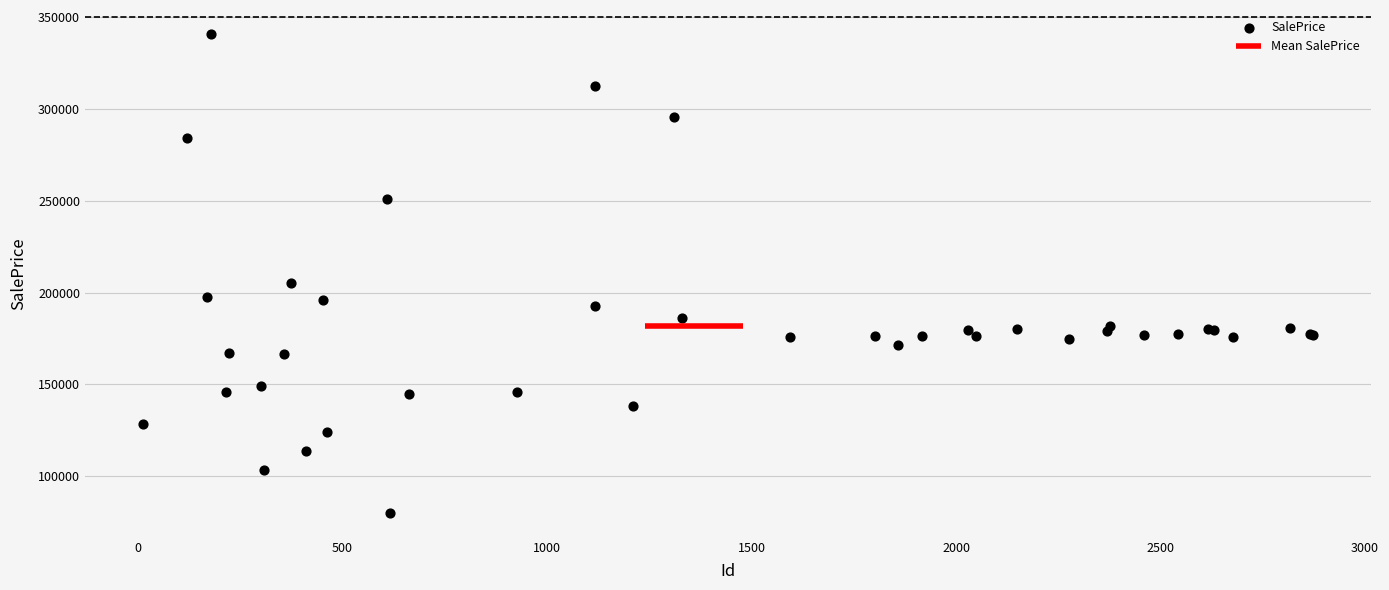

What Y value in the scatter plot is closest to 210419?

205204.5